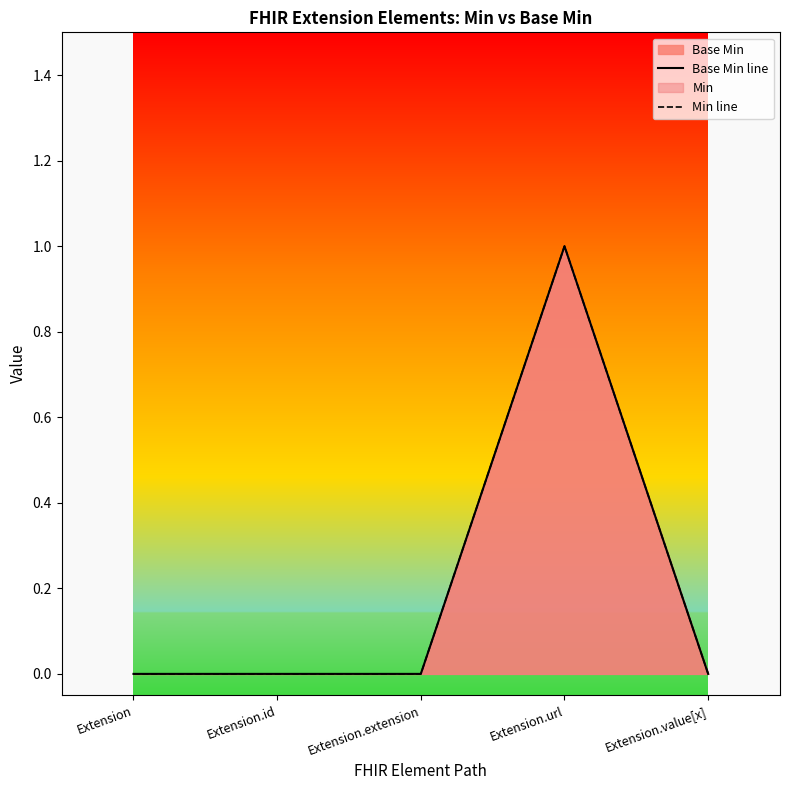

Between Extension.extension and Extension.url, which series saw the biggest shift?

Base Min line